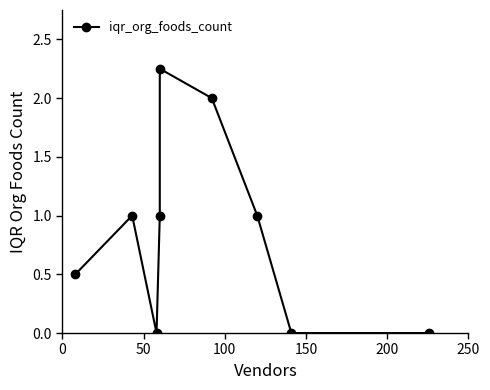

How many interior local valleys (lower than both neighbors) does the data have?

1